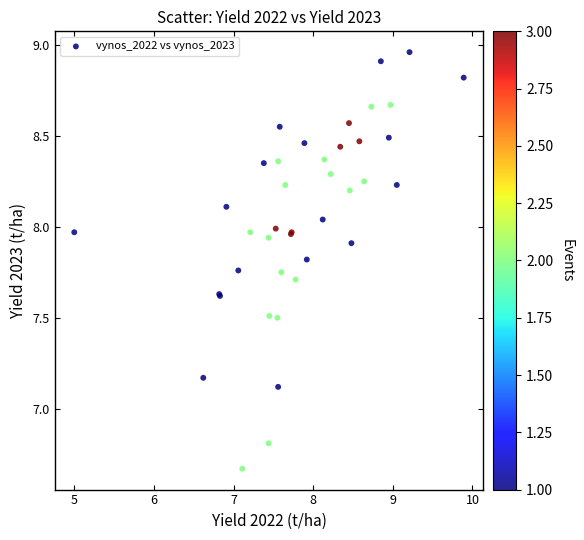

What Y value in the scatter plot is closest to 7?

7.1